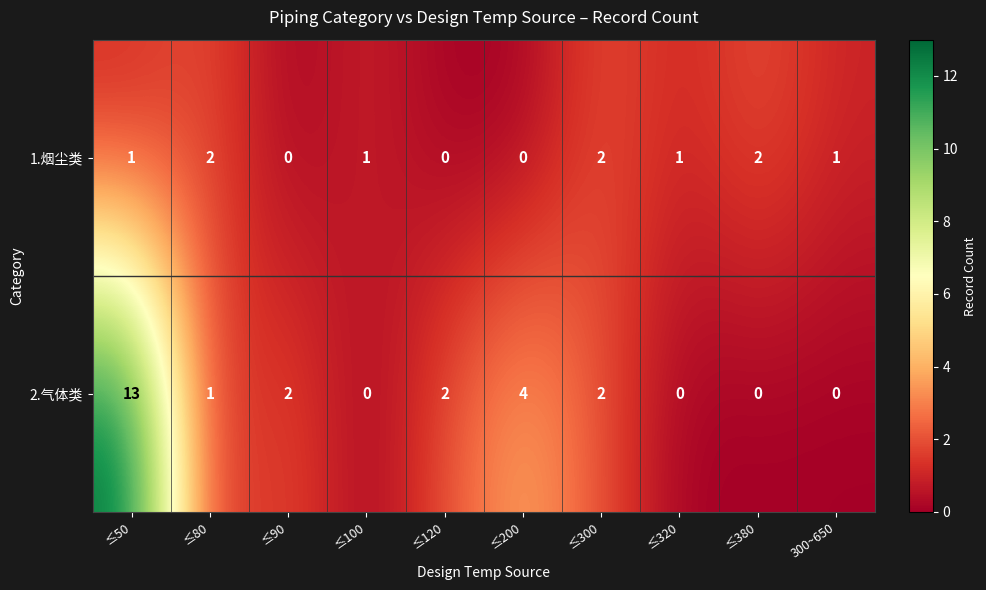

What is the difference between the maximum and minimum values in the 2.气体类 series?

13